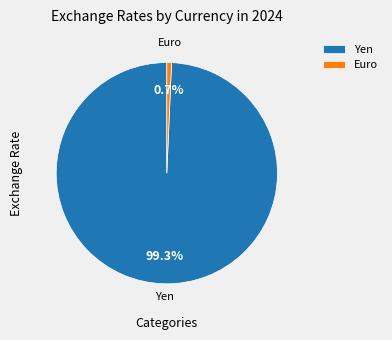

Does Euro represent more than half of the total?

No